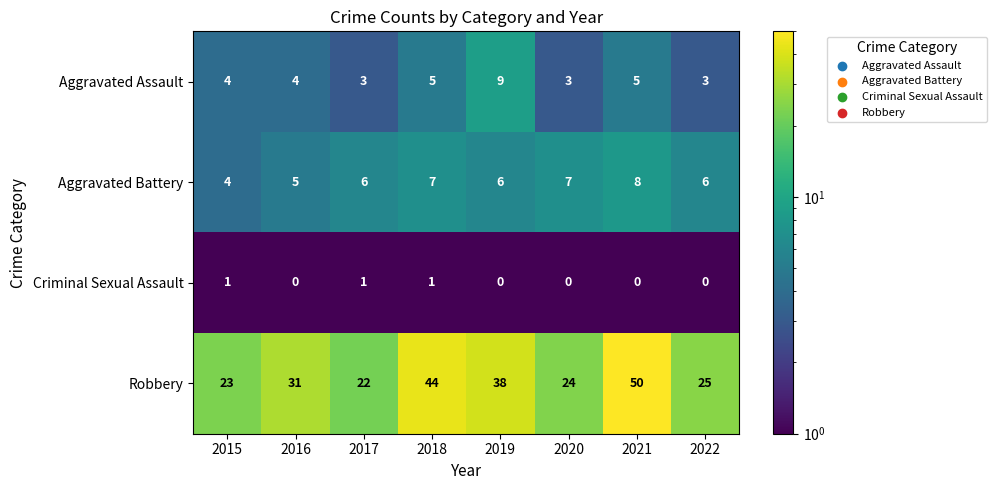

What is the difference between the maximum and minimum values in the Aggravated Assault series?

6